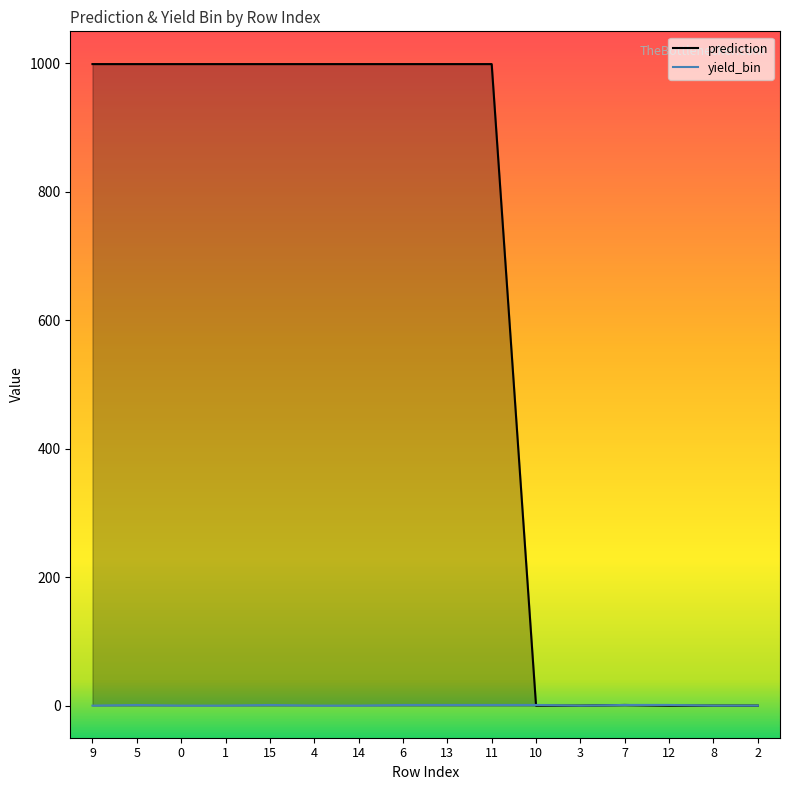

Does the chart display data point markers on the line(s)?

No